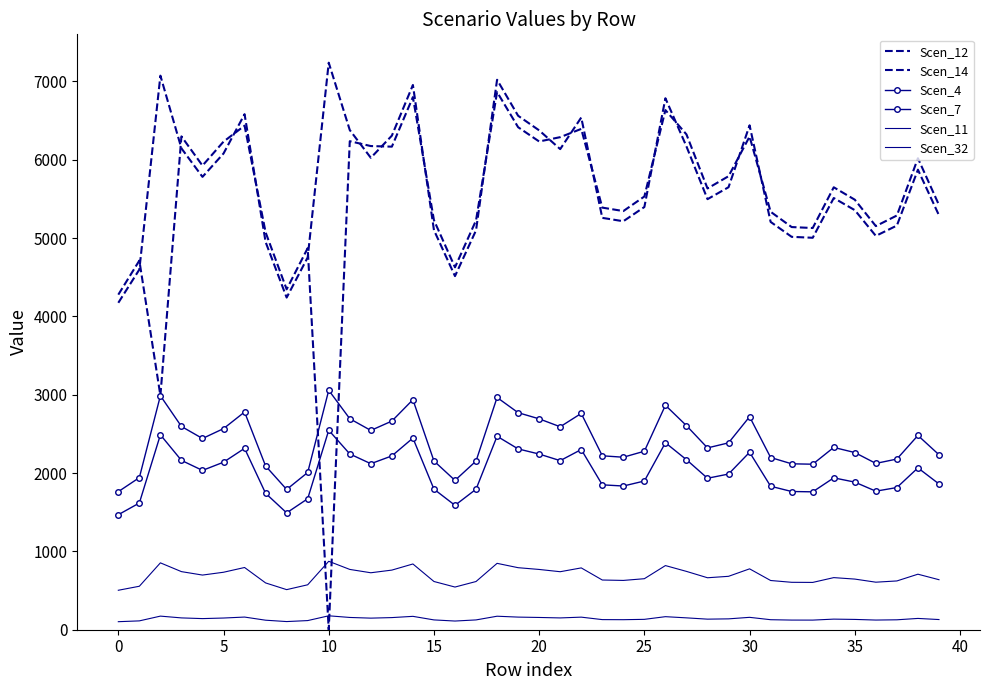

True or false: Scen_4 and Scen_11 intersect in this chart.

False